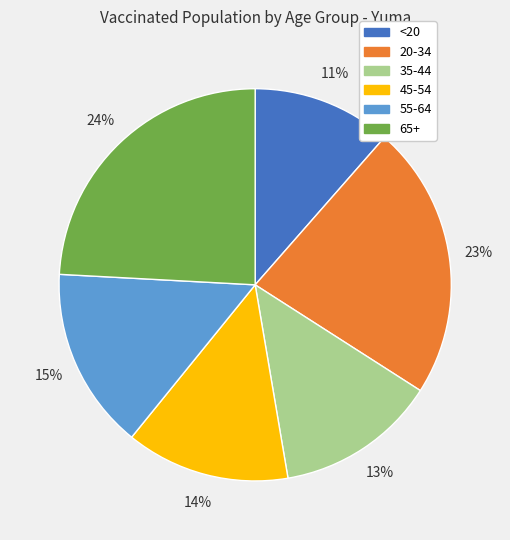

To the nearest percent, what percentage of the pie is 55-64?

15%